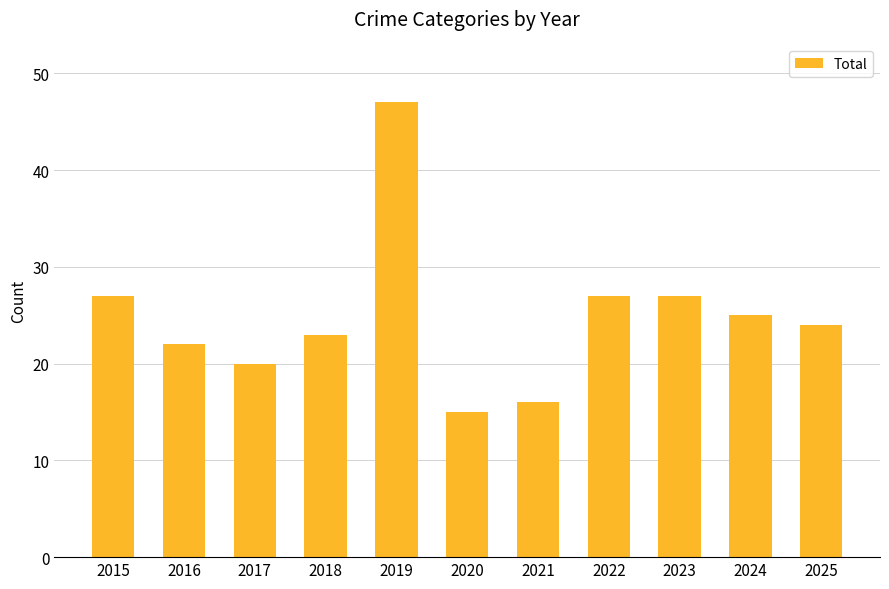

What is the value of the 3rd bar from the left?

20